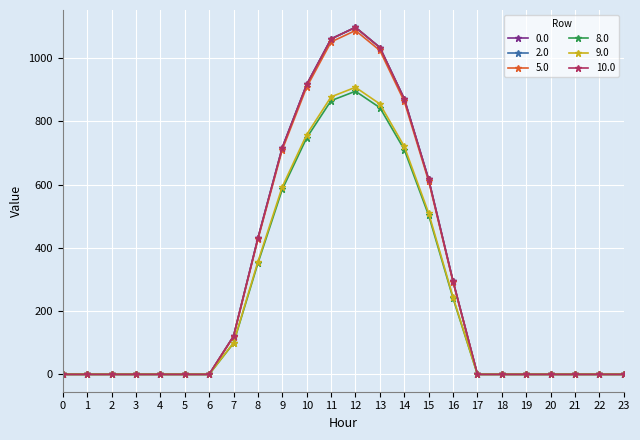

At which category does 10.0 reach its first local peak?

12